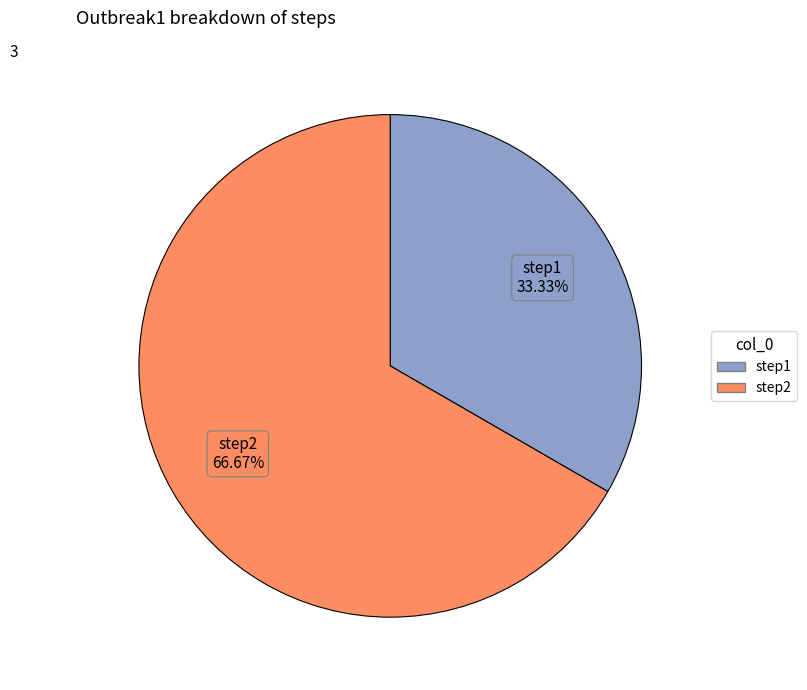

Which slice is the smallest?

step1